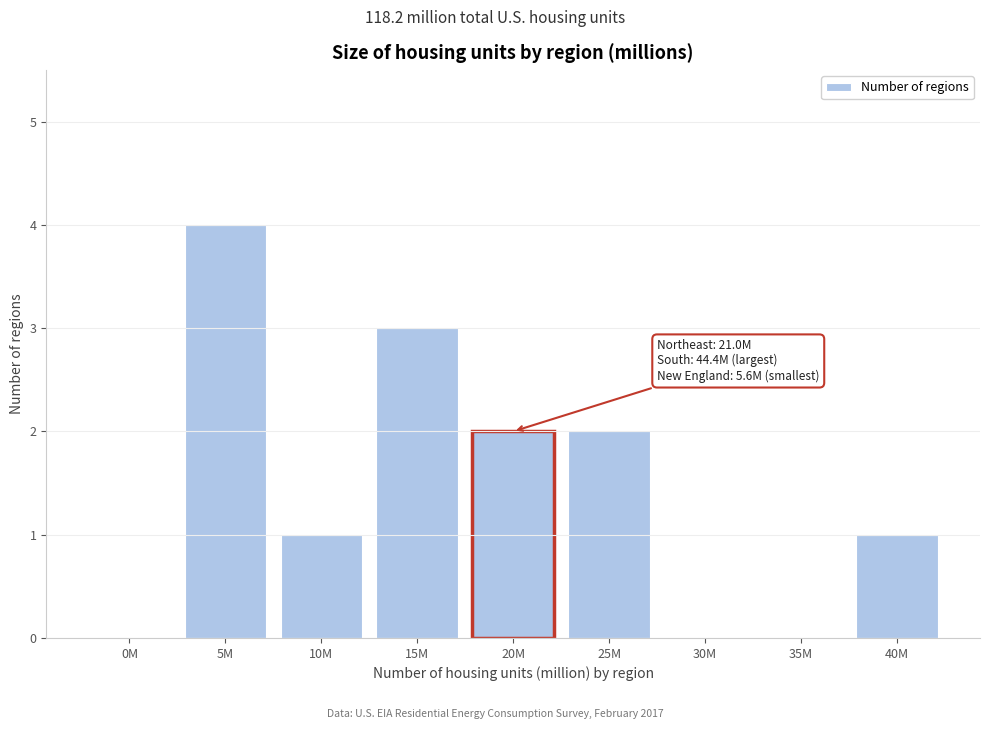

Reading left to right, what are all the values shown in this chart?

0M=0	5M=4	10M=1	15M=3	20M=2	25M=2	30M=0	35M=0	40M=1